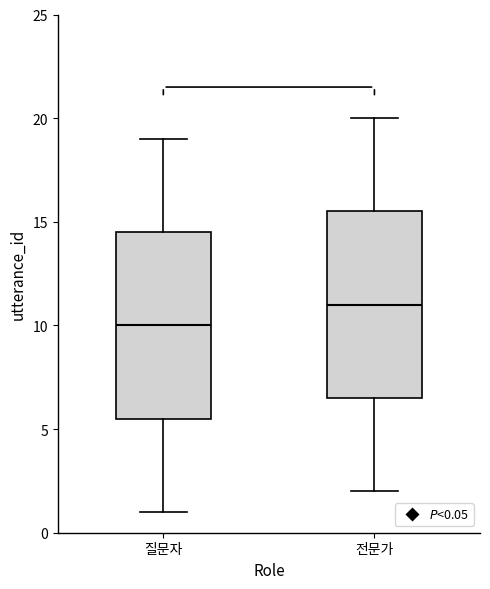

Reading left to right, transcribe this box plot: for each box, give where its median line is, the range the box spans, and where its two whiskers end, as read against the y-axis. The values are not printed on the chart, so give them approximately, as read against the axis.

질문자: median 10.0, box 5.5 to 14.5, whiskers 1.0 to 19.0
전문가: median 11.0, box 6.5 to 15.5, whiskers 2.0 to 20.0